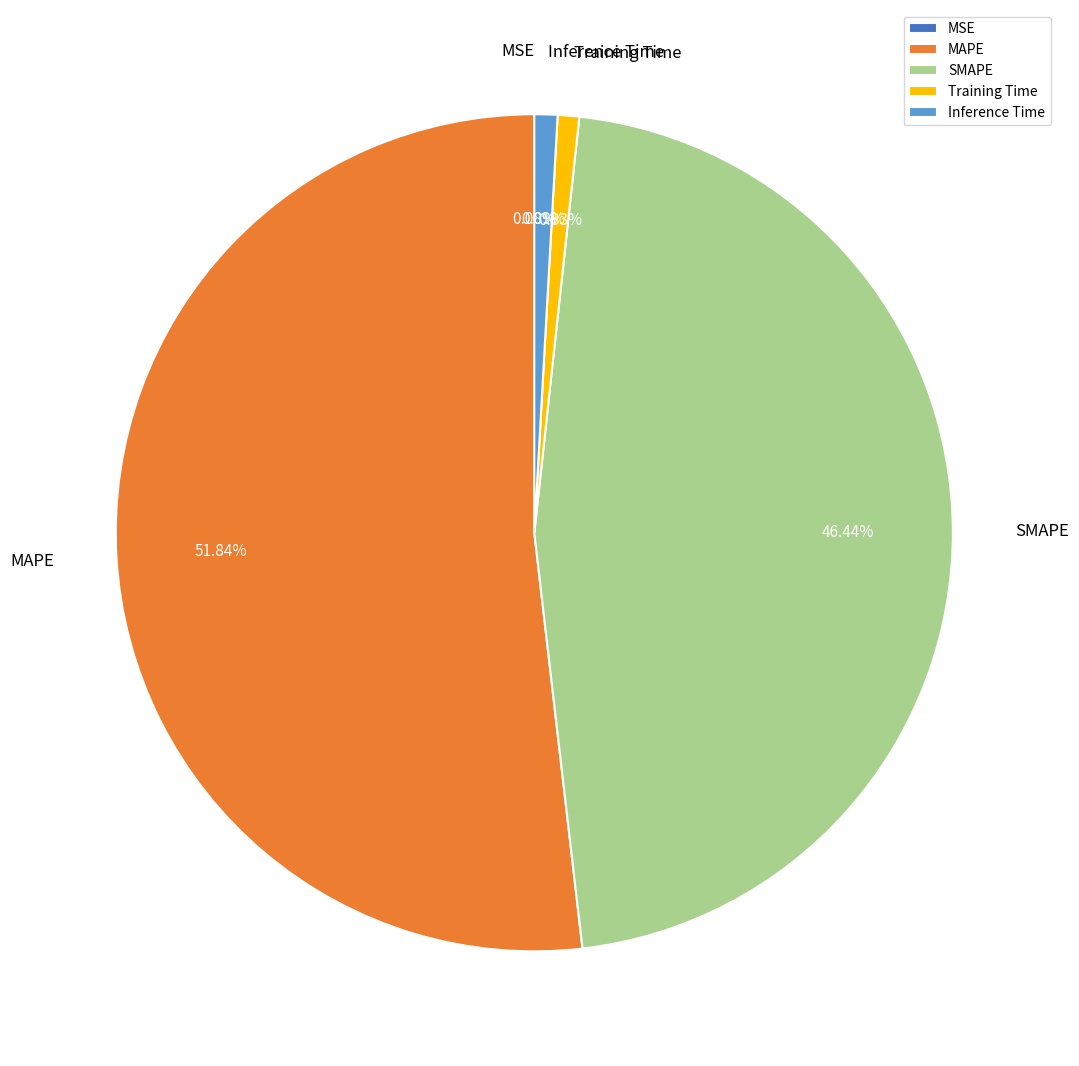

To the nearest percent, what percentage of the pie is SMAPE?

46%